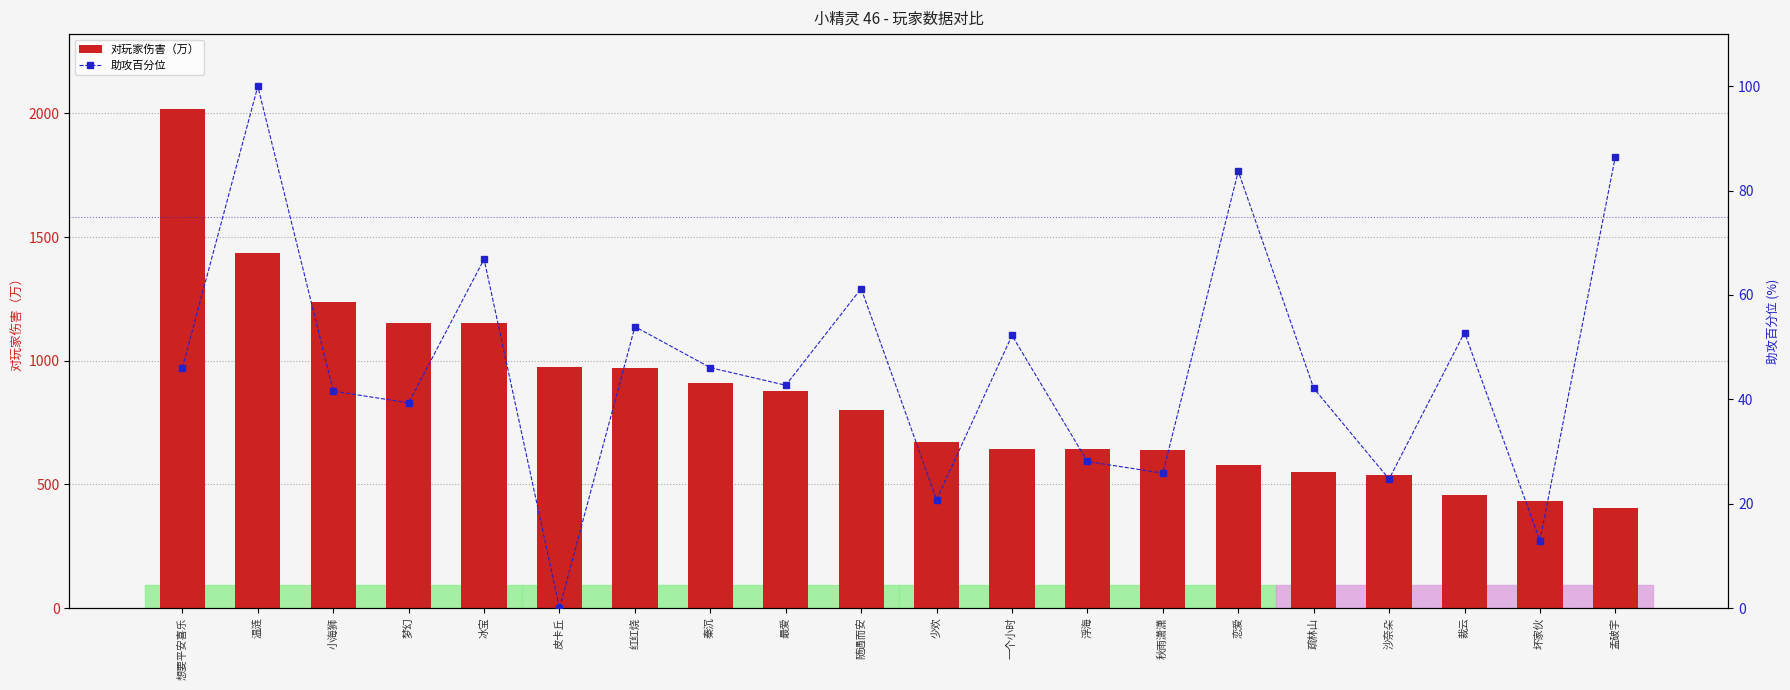

At which category does the chart reach its minimum across all series?

皮卡丘